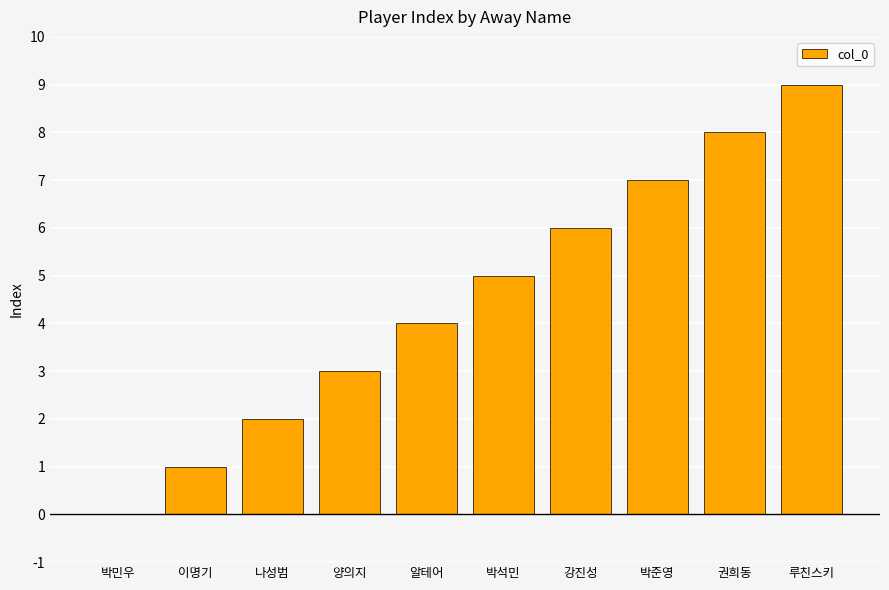

What is the sum of all values?

45